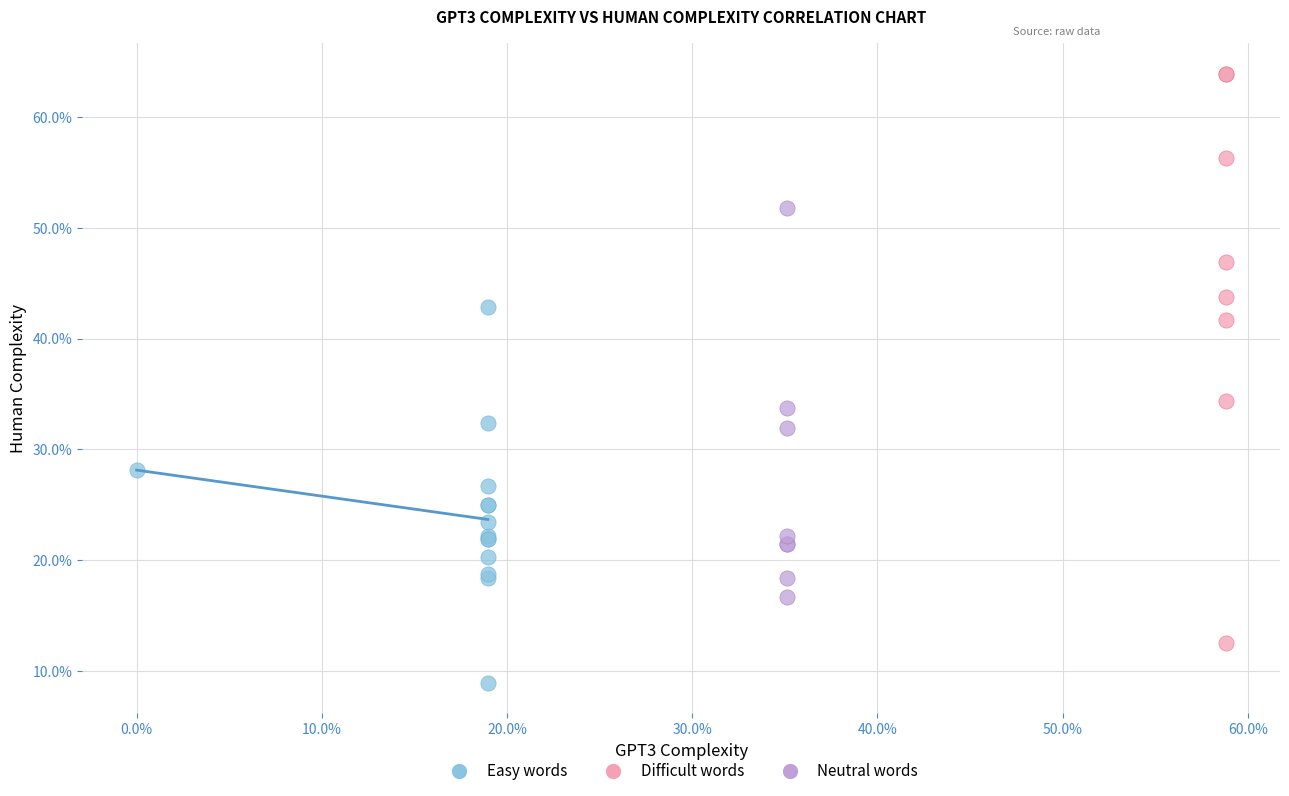

What are all the series names shown in the legend?

Easy words, Difficult words, Neutral words